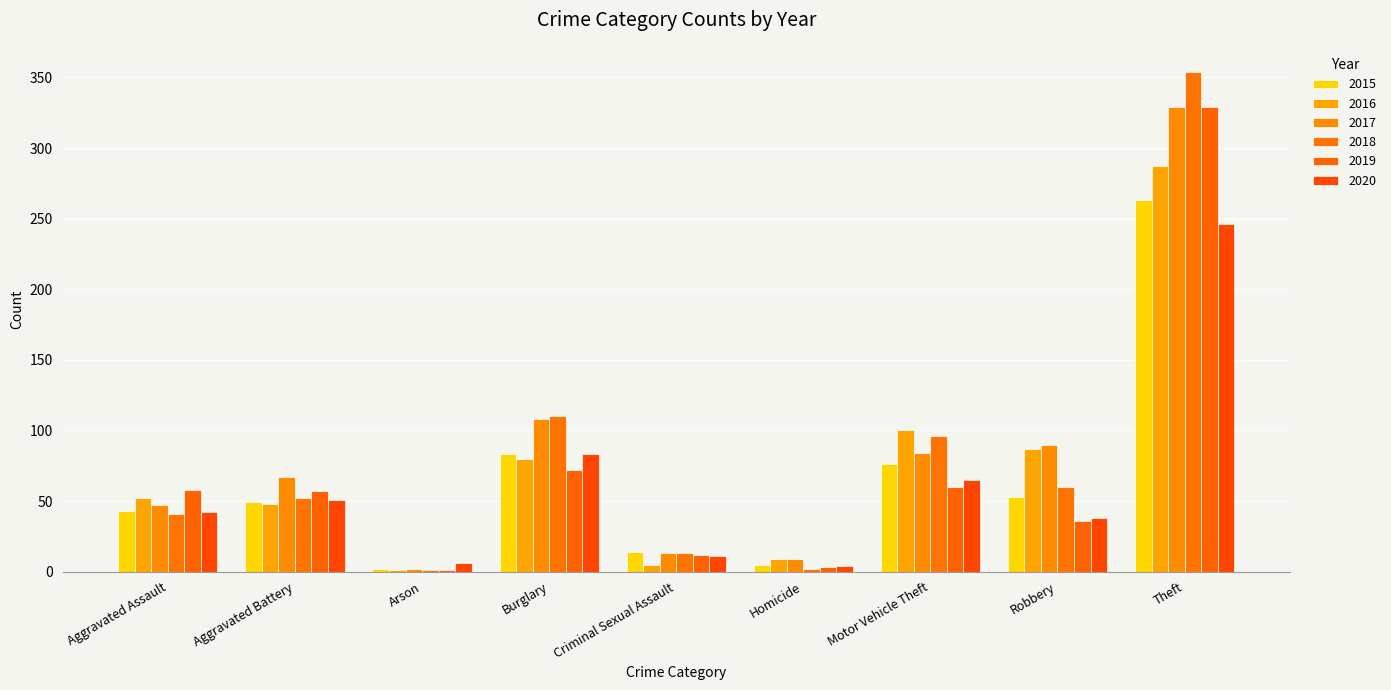

Is it true that 2018 equals 183 at Burglary?

False